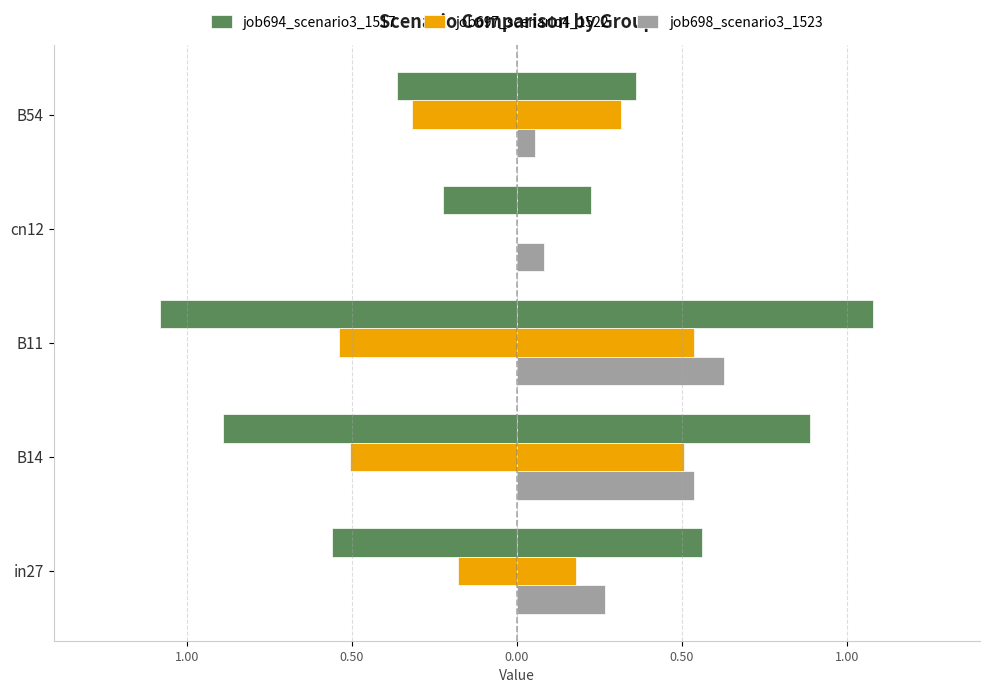

Which series changed the most between in27 and B54?

job698_scenario3_1523